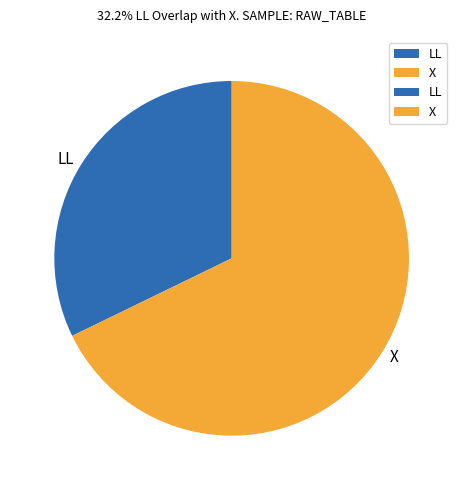

Between LL and X, which is larger?

X